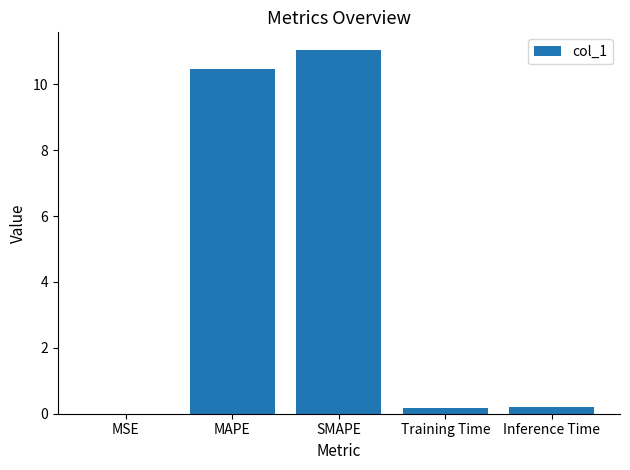

Are the bars grouped side by side (vs. stacked)?

No